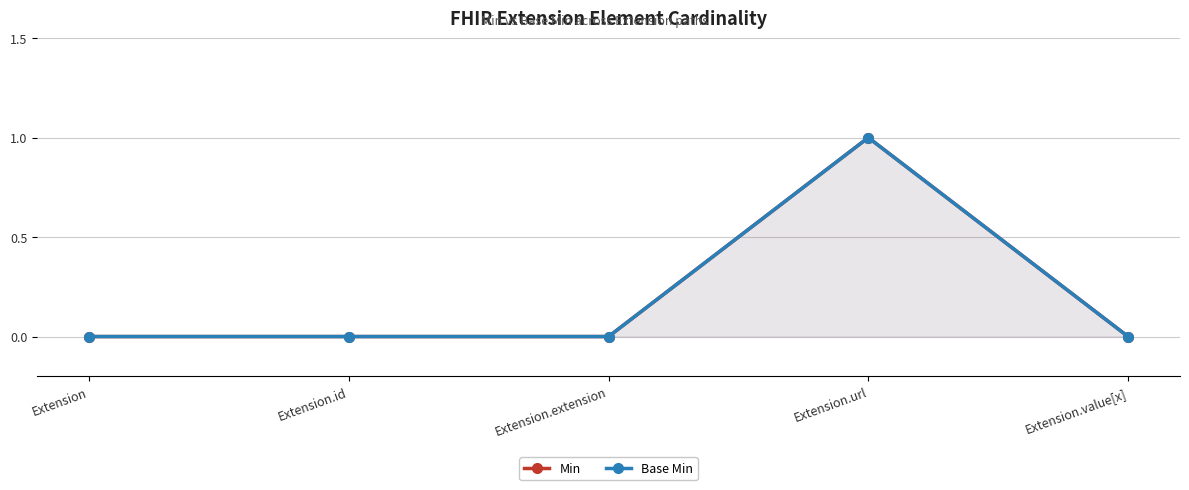

Which label corresponds to the smallest value in the chart?

Extension